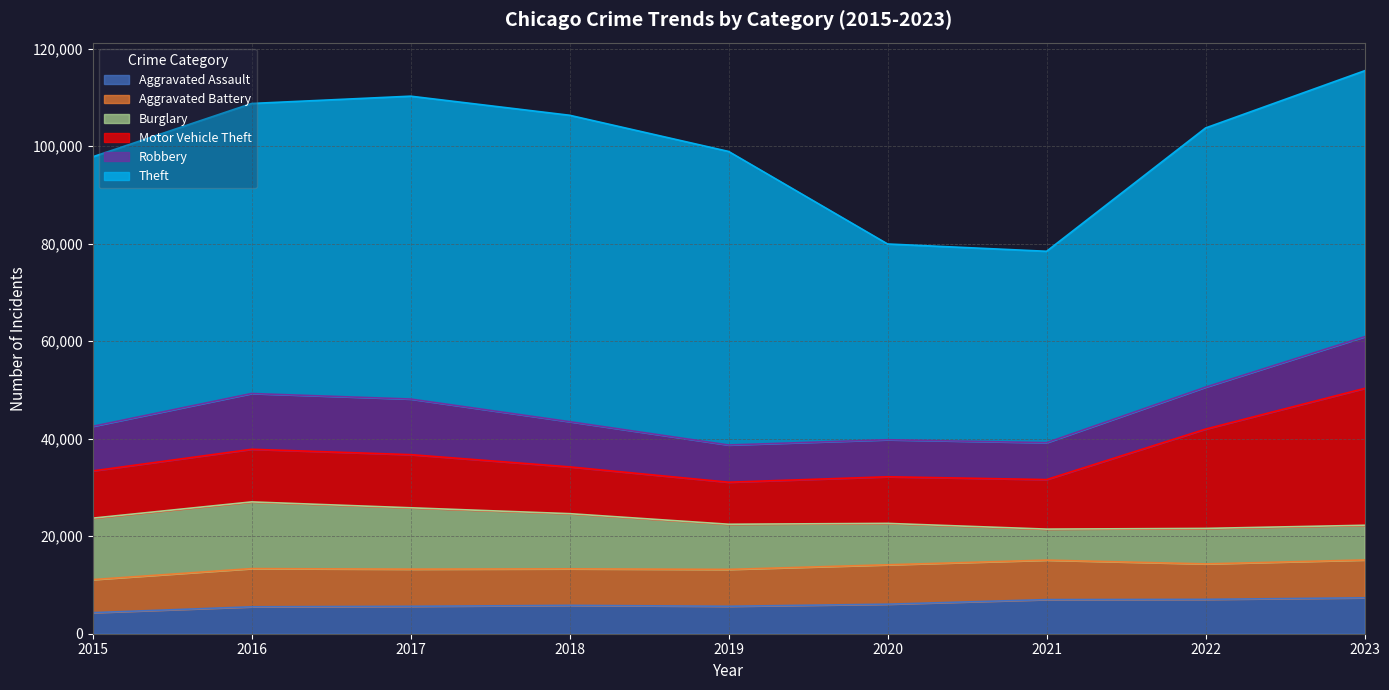

Rank the series by their maximum value, from lowest to highest.

Aggravated Assault, Aggravated Battery, Robbery, Burglary, Motor Vehicle Theft, Theft